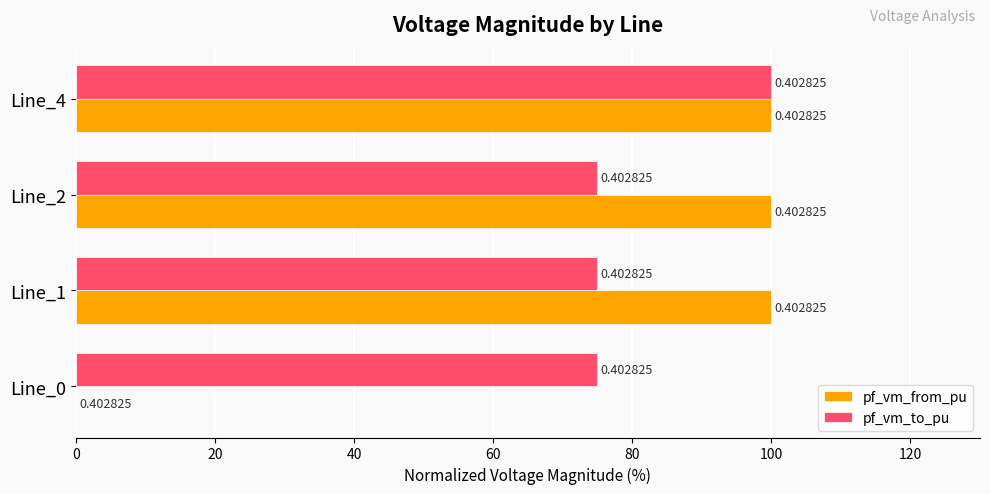

What is the sum of all pf_vm_to_pu values?

325.0